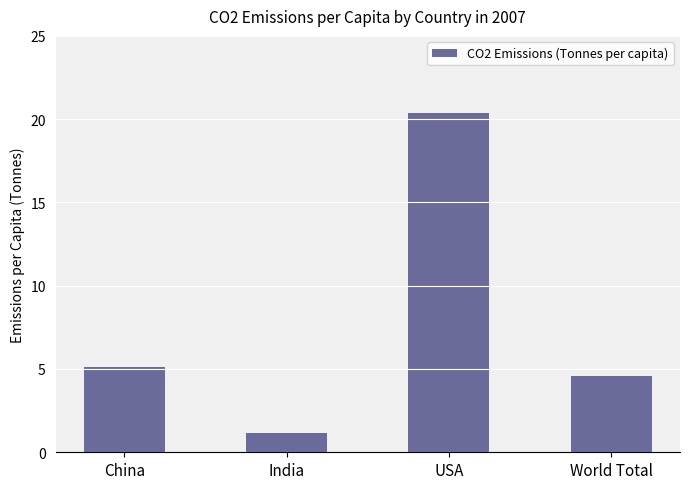

Which has a higher value, USA or World Total?

USA